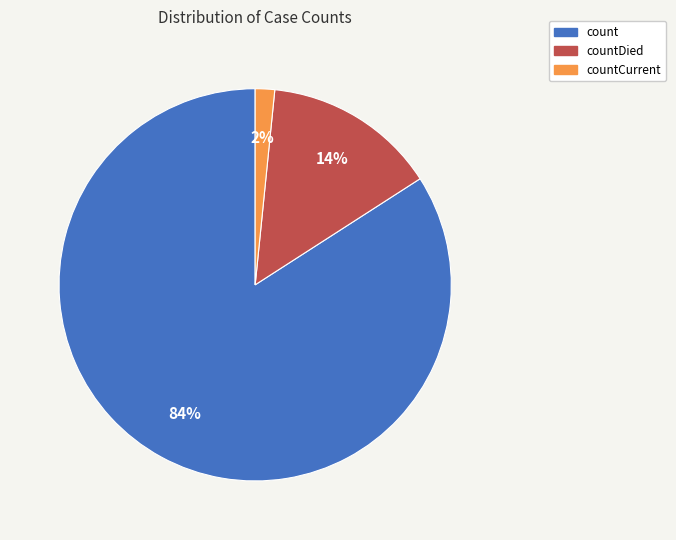

Which slice is the largest?

count